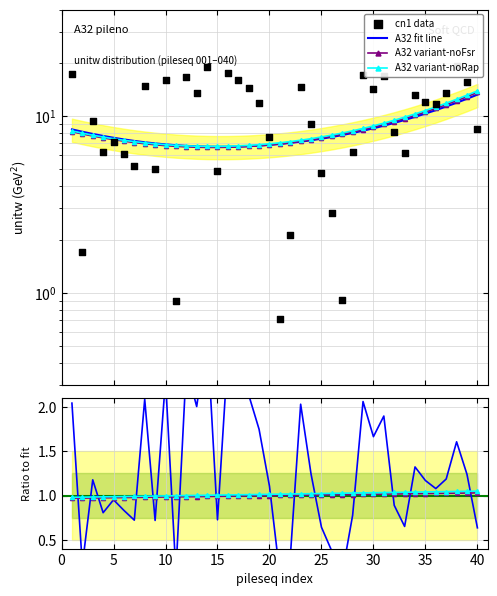

What is the ratio of the value at 018 to the value at 033?

2.3